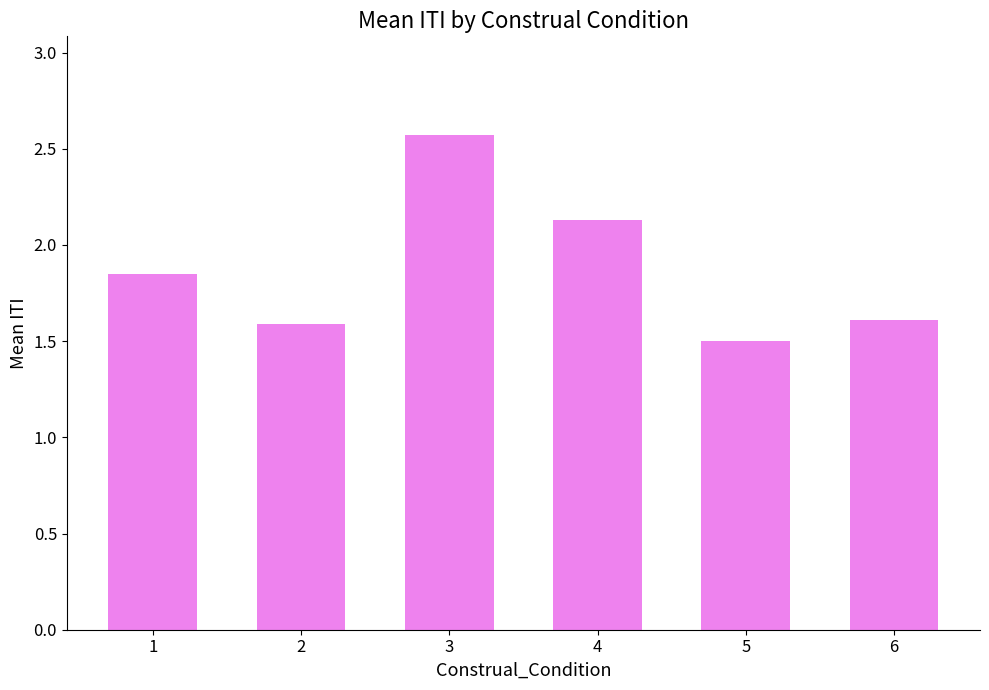

Count the number of data series in this chart.

1